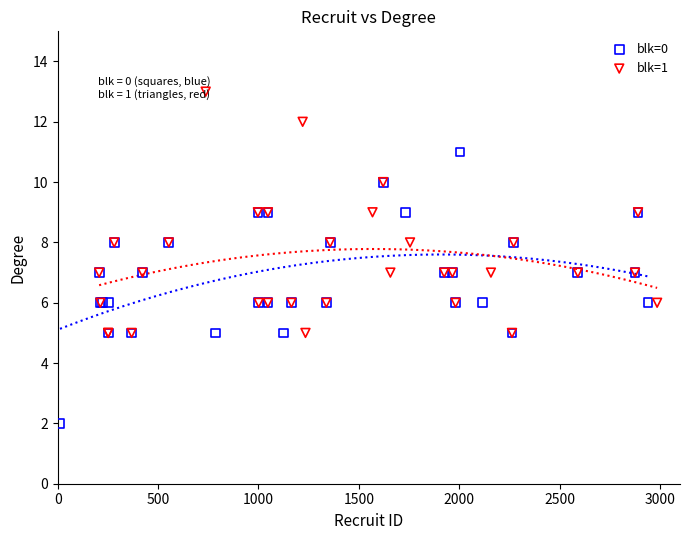

Which series contains the highest Y value?

blk=1